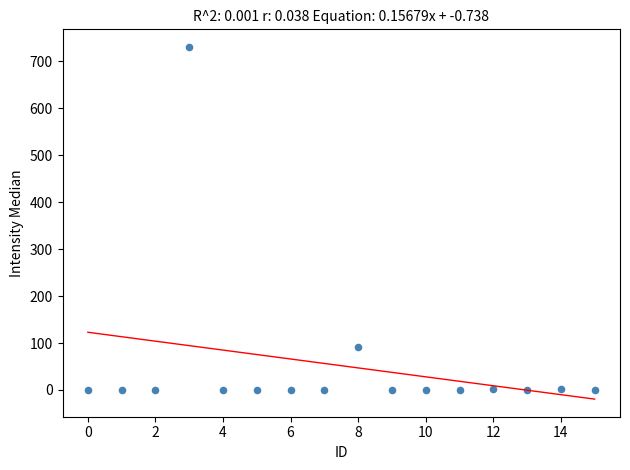

What is the range of Y values (max minus min)?

730.9